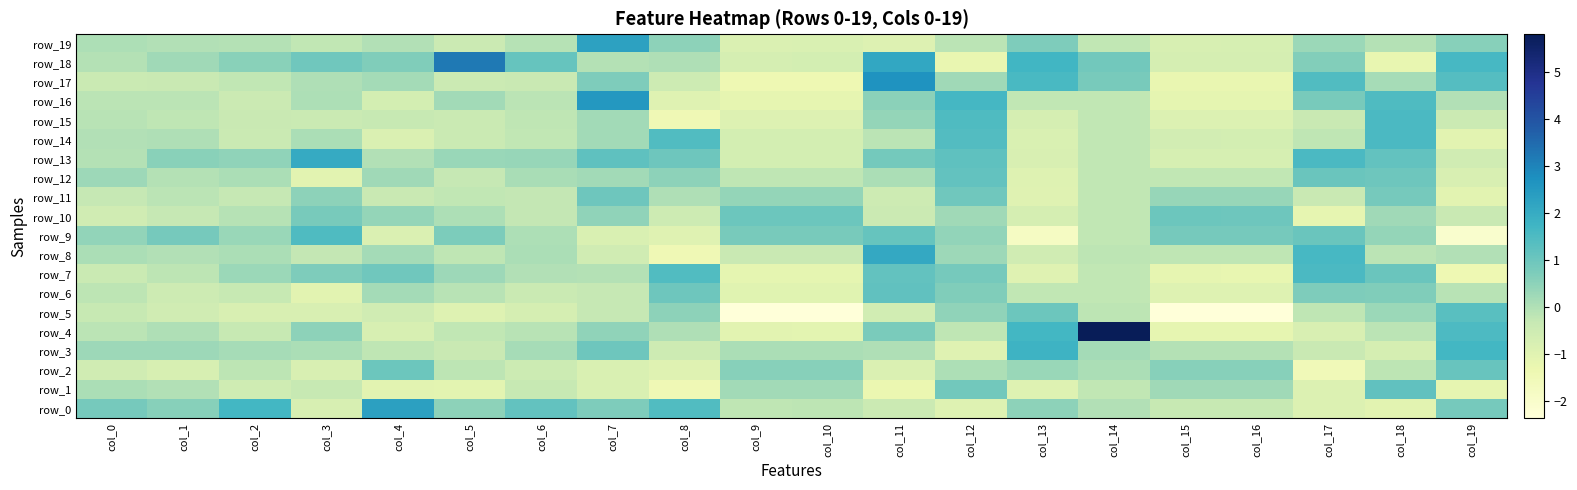

What is the spread (max minus min) of values at col_7?

3.4